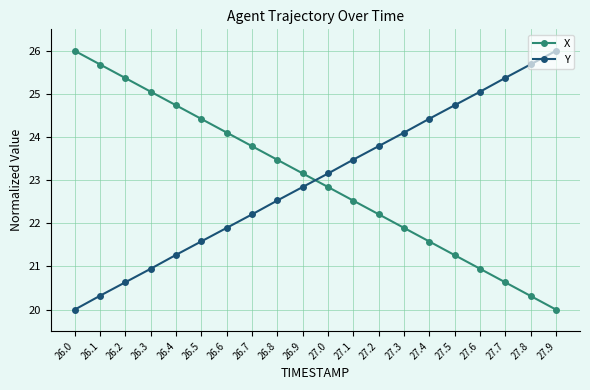

Is it true that X equals 25.7 at 26.1?

True